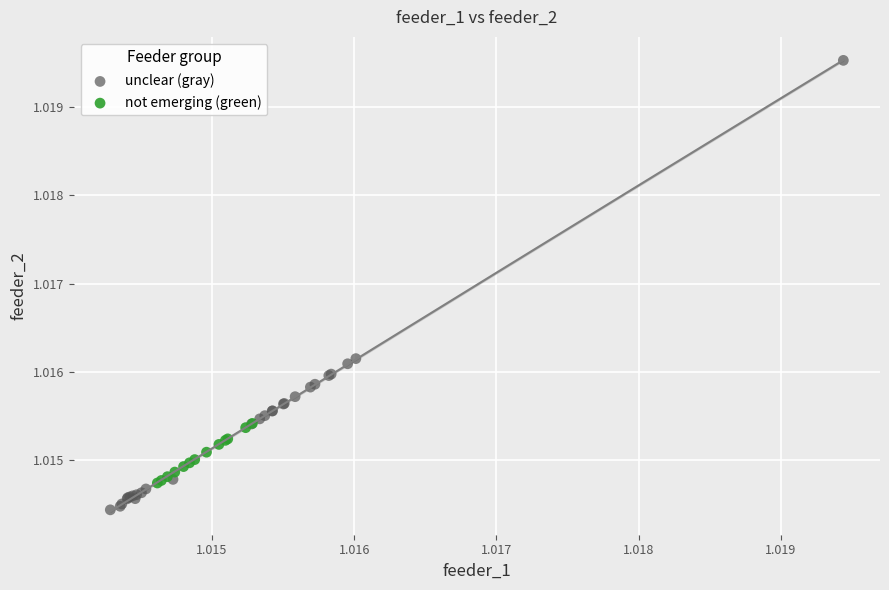

Which series has the widest spread of Y values?

unclear (gray)